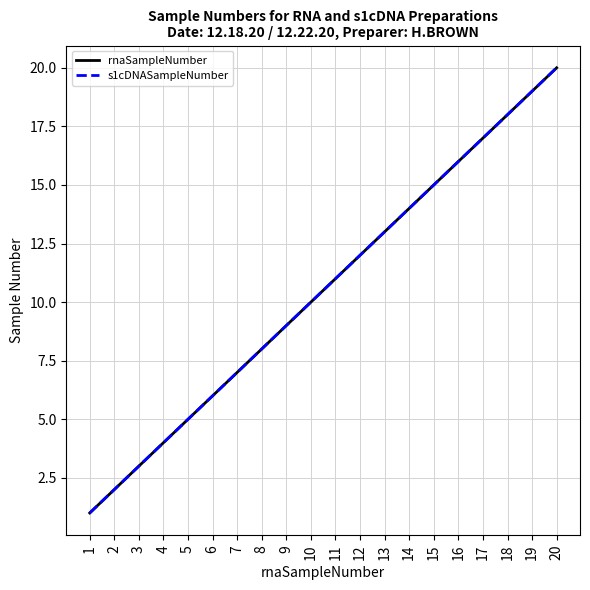

The value of s1cDNASampleNumber at 9 is 9. True or false?

True